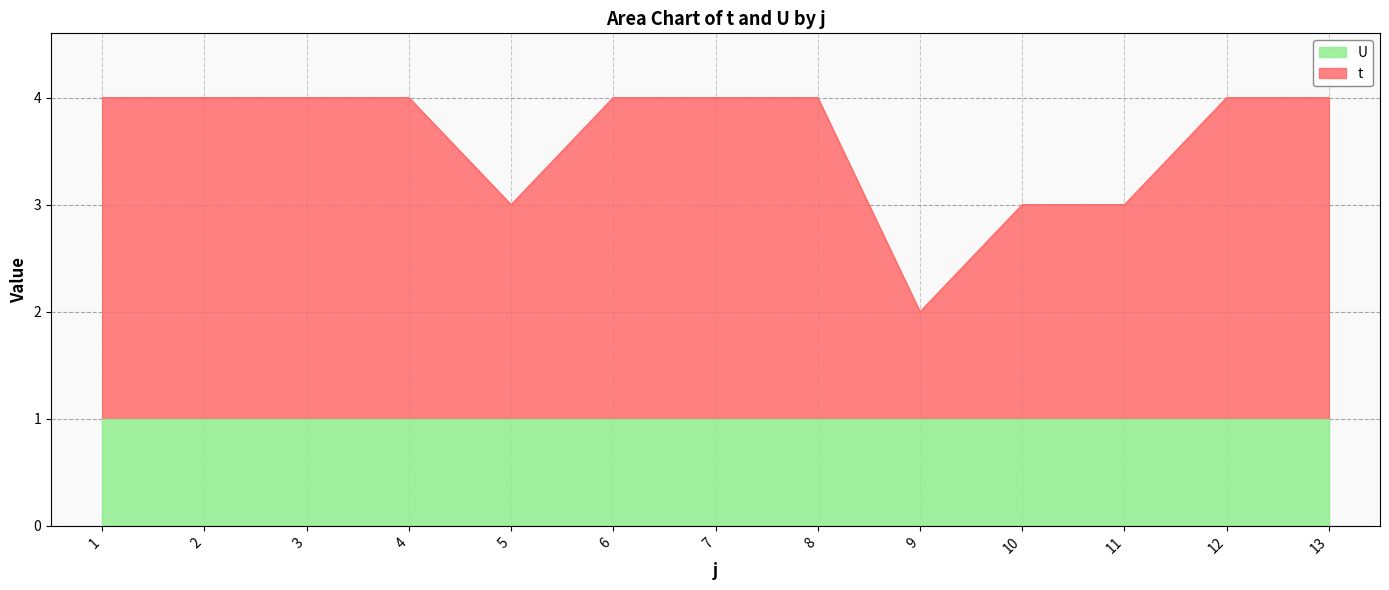

Which label corresponds to the smallest value in the chart?

9